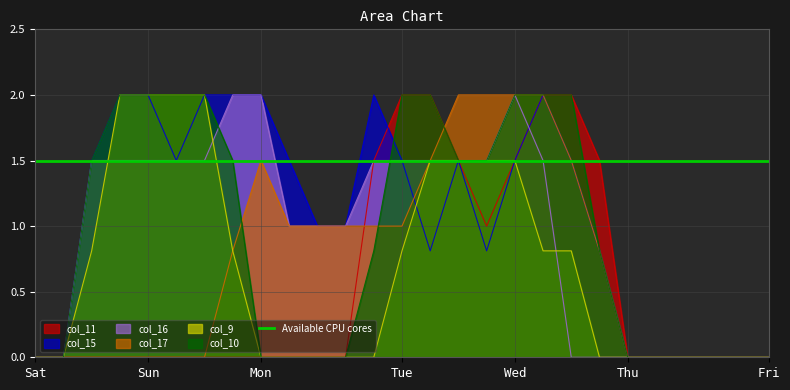

True or false: col_11 and col_17 intersect in this chart.

True